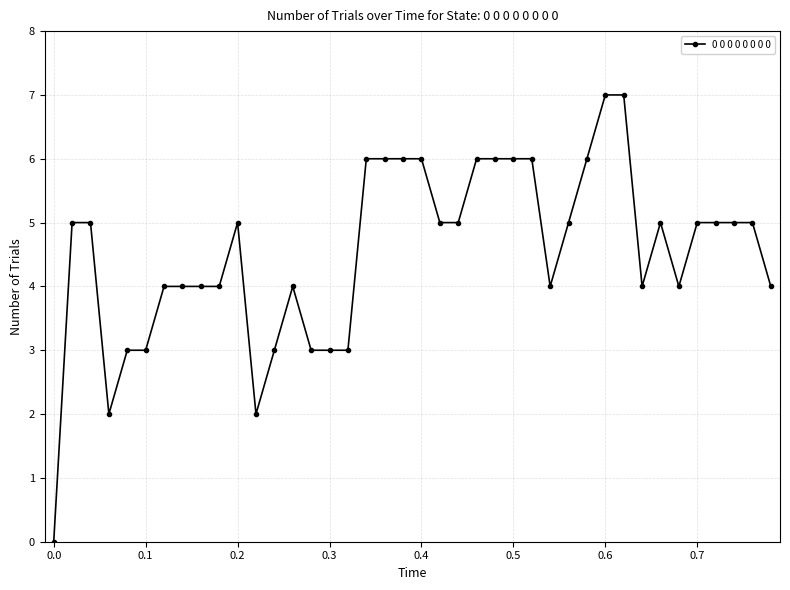

What is the value of the 10th point from the left?

4